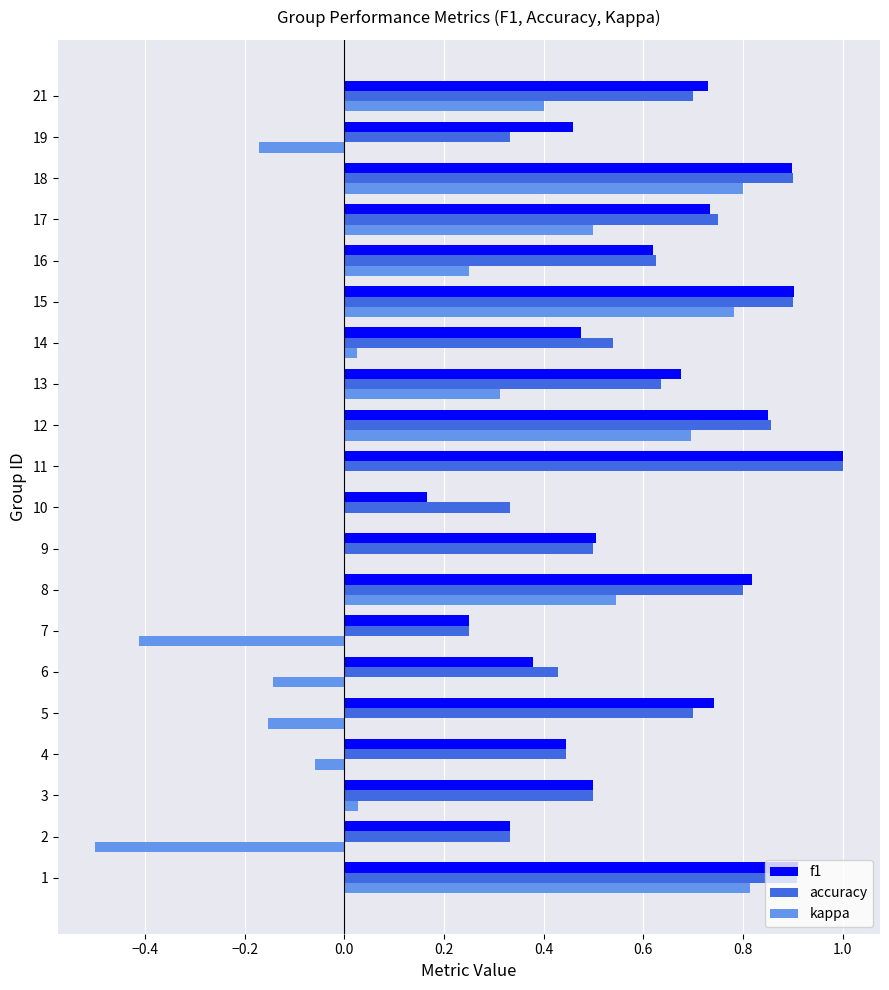

What is the greatest value displayed?

1.0